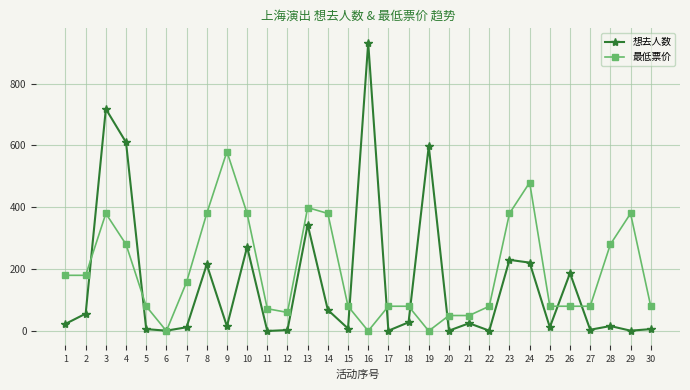

True or false: 最低票价 has a value of 251 at 2.

False